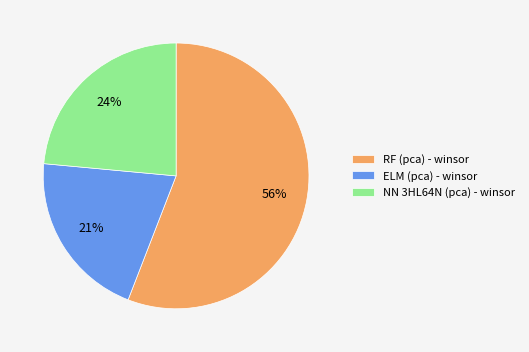

What percentage is the ELM (pca) - winsor slice, to the nearest percent?

21%